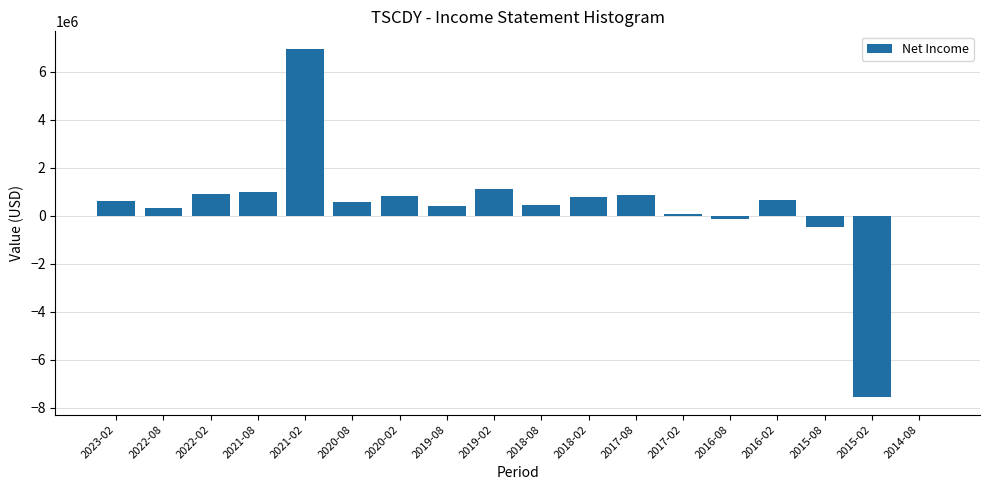

What is the change in value from 2023-02 to 2019-02?

+481300